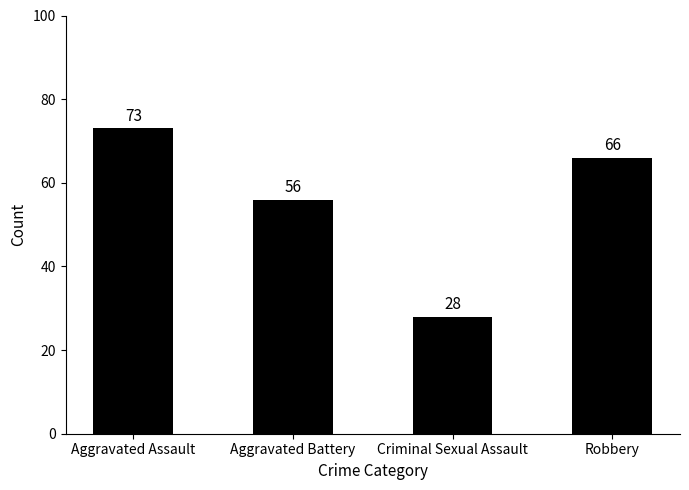

Are the bars grouped side by side (vs. stacked)?

No